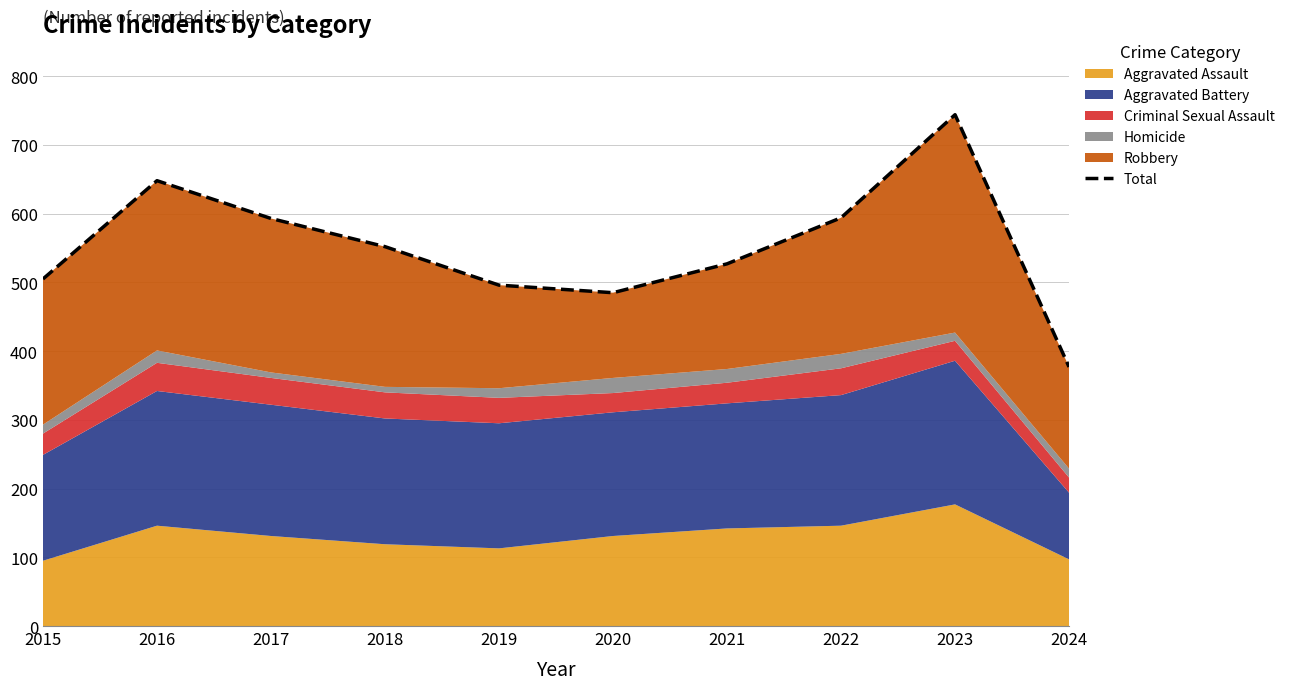

Which has a higher value, 2018 or 2020?

2018